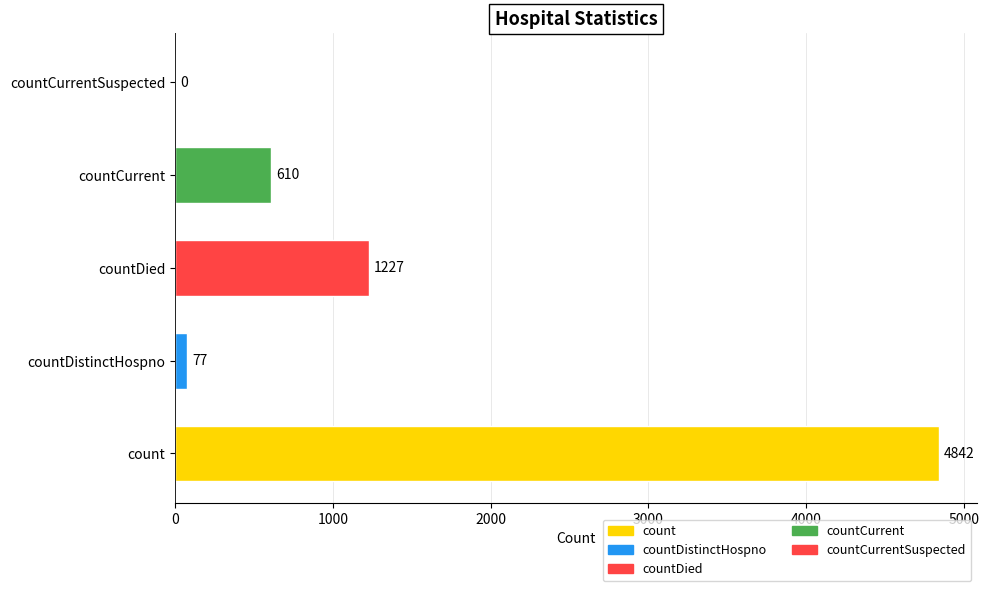

Read the value at countDied, to the nearest 100.

1200